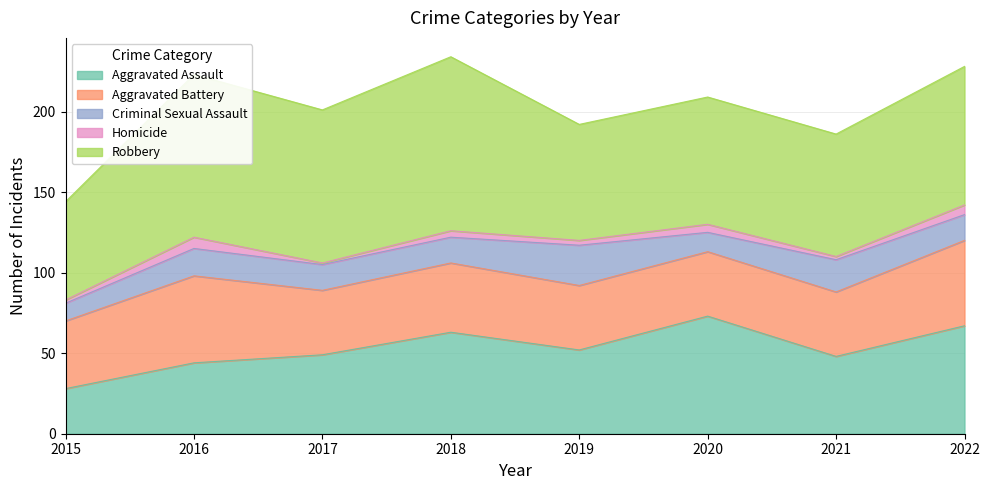

Where is the first local minimum for Aggravated Battery?

2017